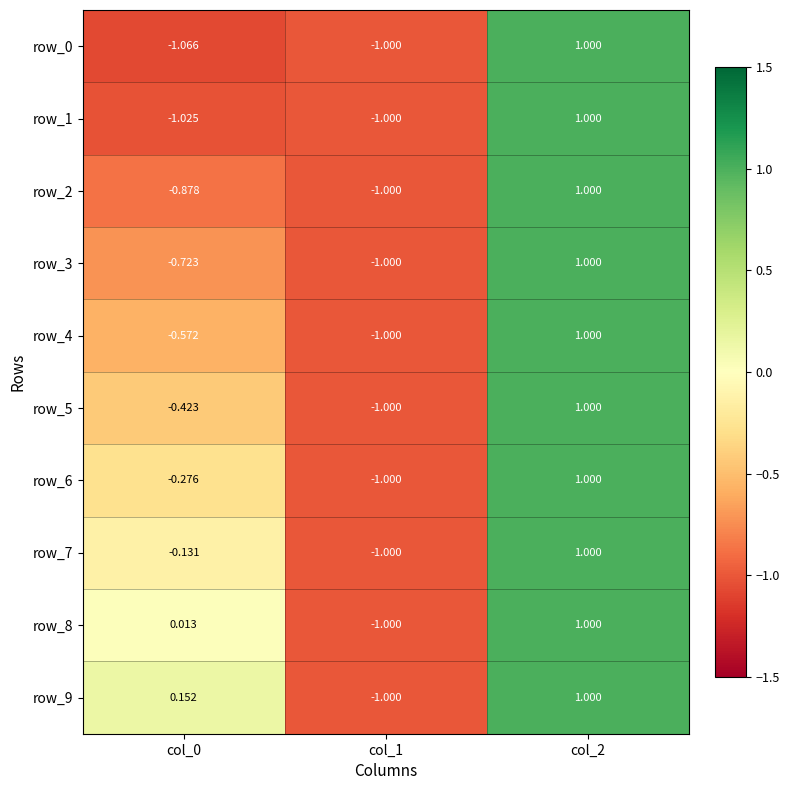

Is the value of row_5 at col_1 greater than the value of row_0 at col_0?

Yes